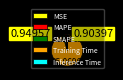

Is the sum of SMAPE and Inference Time greater than half?

No